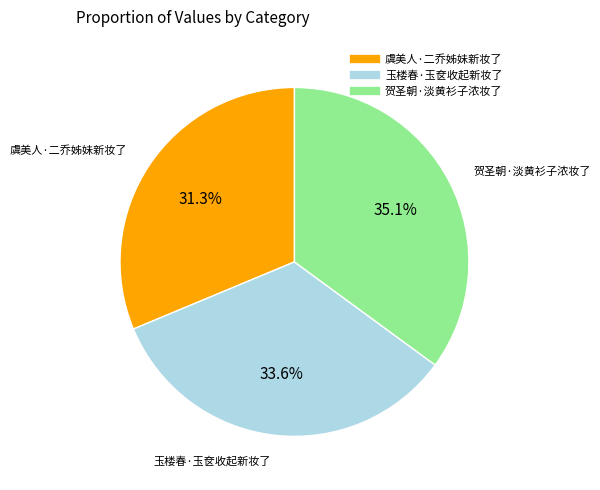

To the nearest percent, what portion does 贺圣朝·淡黄衫子浓妆了 represent?

35%